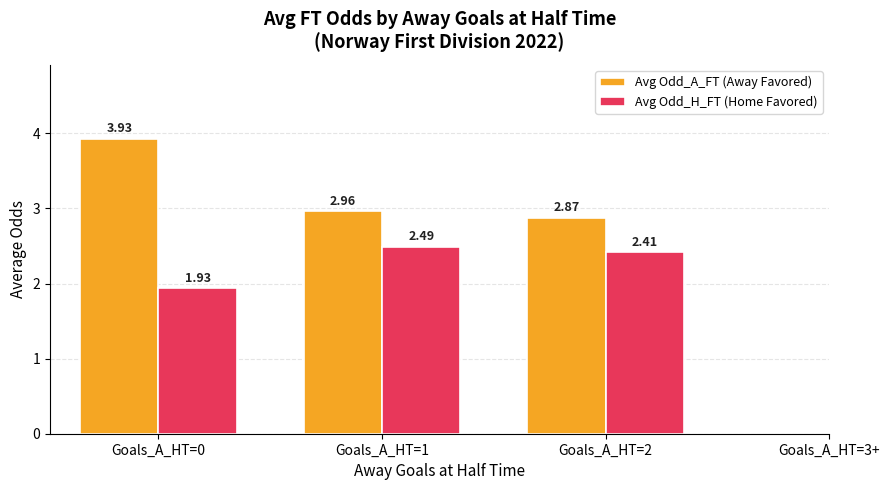

Are the bars horizontal?

No